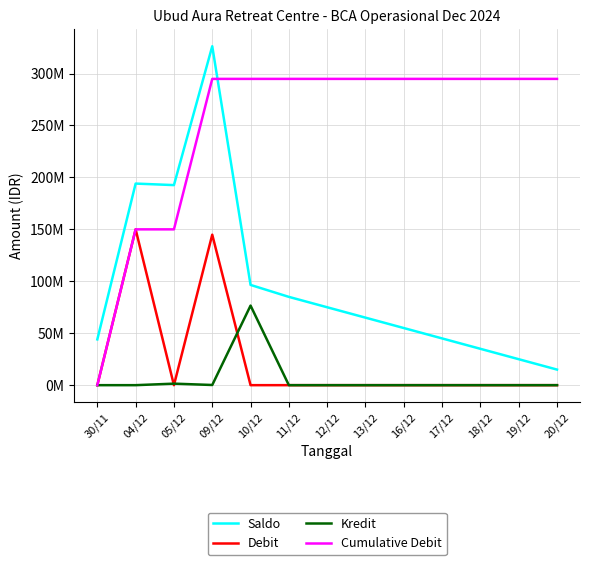

Which series has the largest range (max minus min)?

Saldo